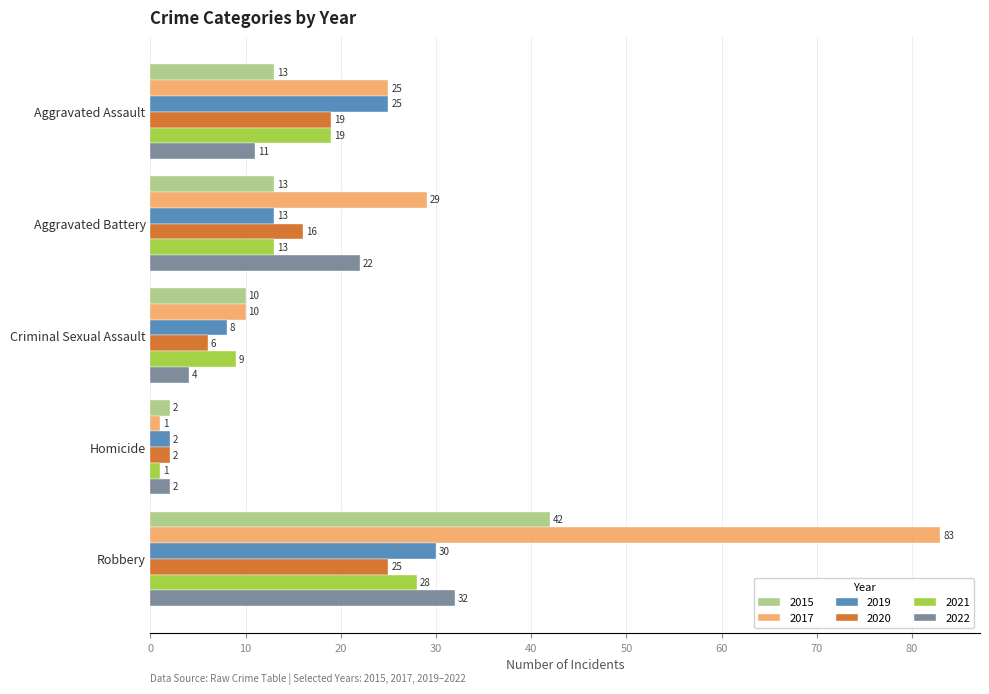

At which category does the chart reach its peak across all series?

Robbery